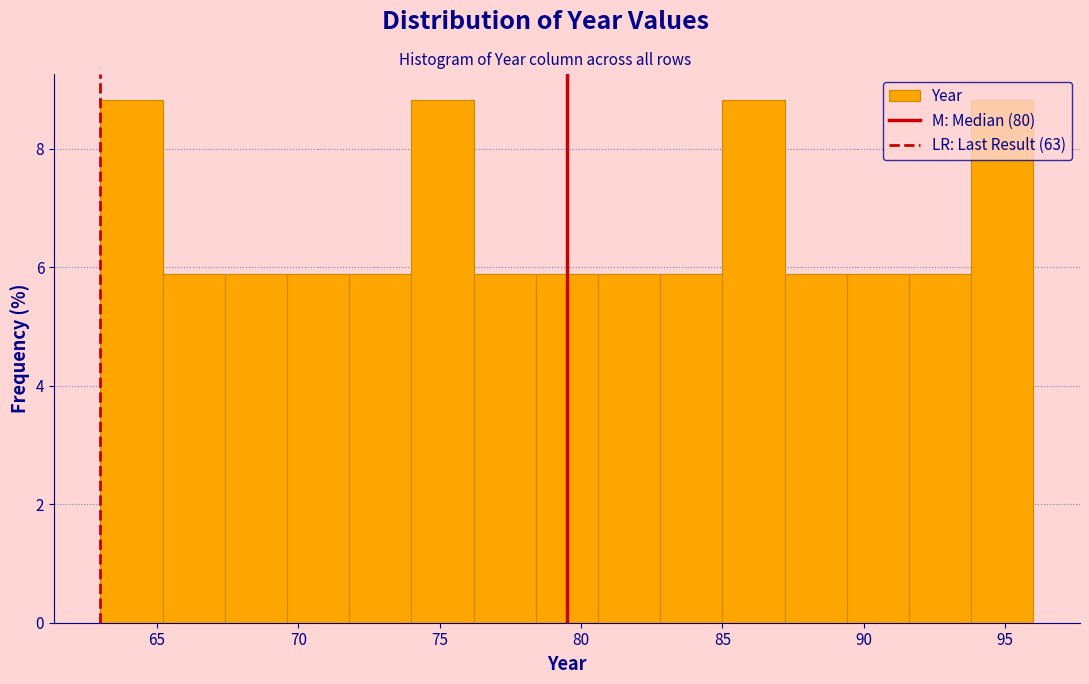

Reading left to right, transcribe this chart: for each bar, give the range it covers on the x-axis and its height. Neither the bar edges nor the heights are printed on the chart, so give them approximately, as read against the axes.

63.0 to 65.2: 8.8
65.2 to 67.4: 5.8
67.4 to 69.6: 5.8
69.6 to 71.8: 5.8
71.8 to 74.0: 5.8
74.0 to 76.2: 8.8
76.2 to 78.4: 5.8
78.4 to 80.6: 5.8
80.6 to 82.8: 5.8
82.8 to 85.0: 5.8
85.0 to 87.2: 8.8
87.2 to 89.4: 5.8
89.4 to 91.6: 5.8
91.6 to 93.8: 5.8
93.8 to 96.0: 8.8